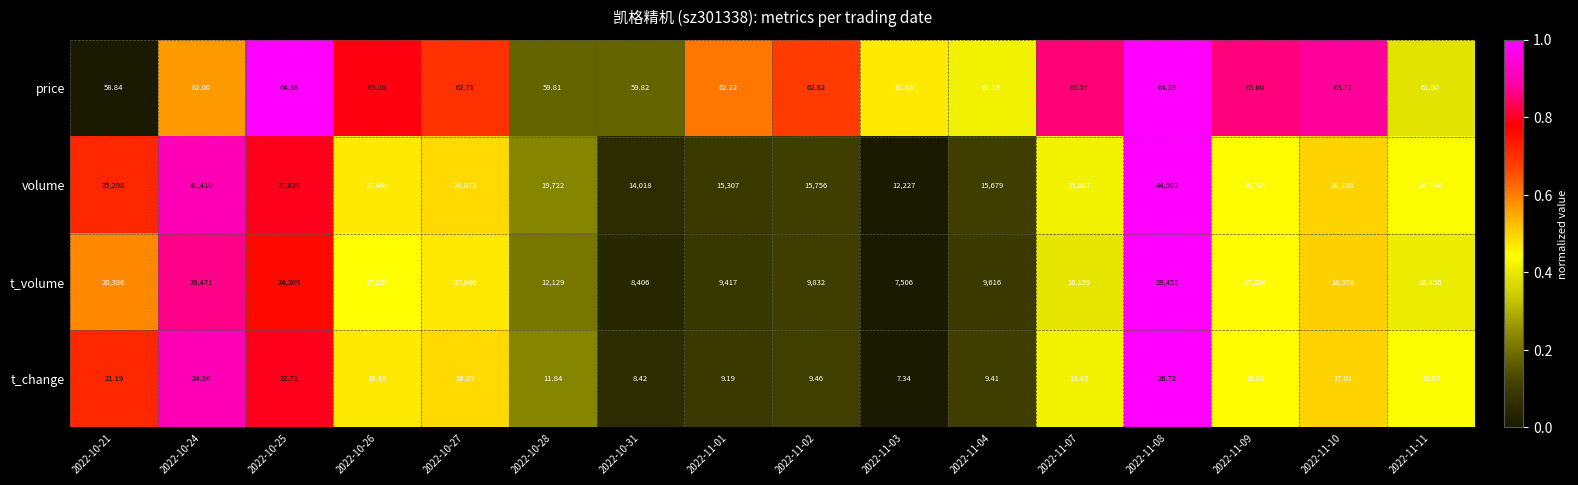

List the series in order of their peak value, highest first.

volume, t_volume, price, t_change